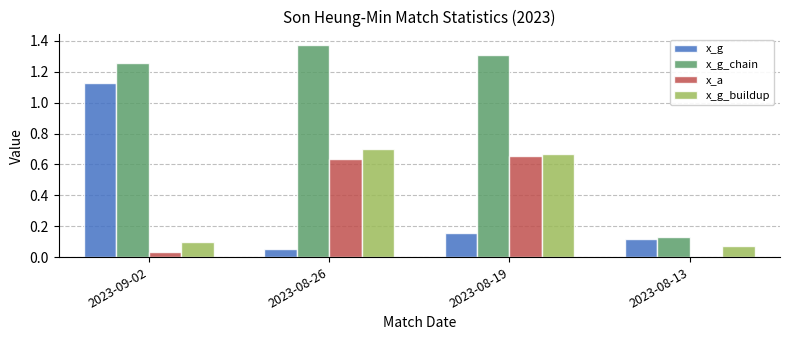

The value of x_g_buildup at 2023-08-19 is 0.7. True or false?

True